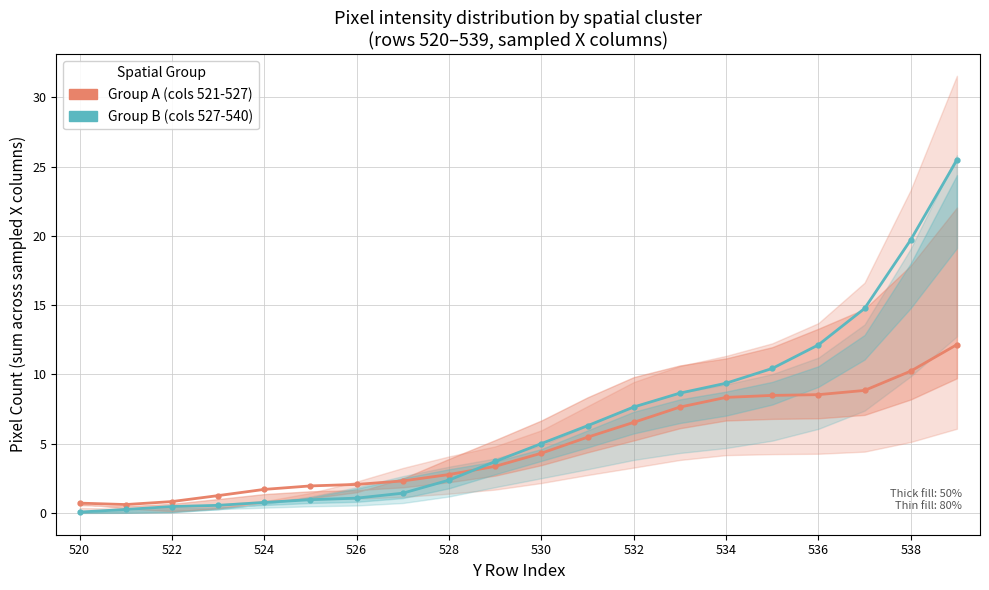

What are all the series names shown in the legend?

Group A (cols 521-527), Group B (cols 527-540)